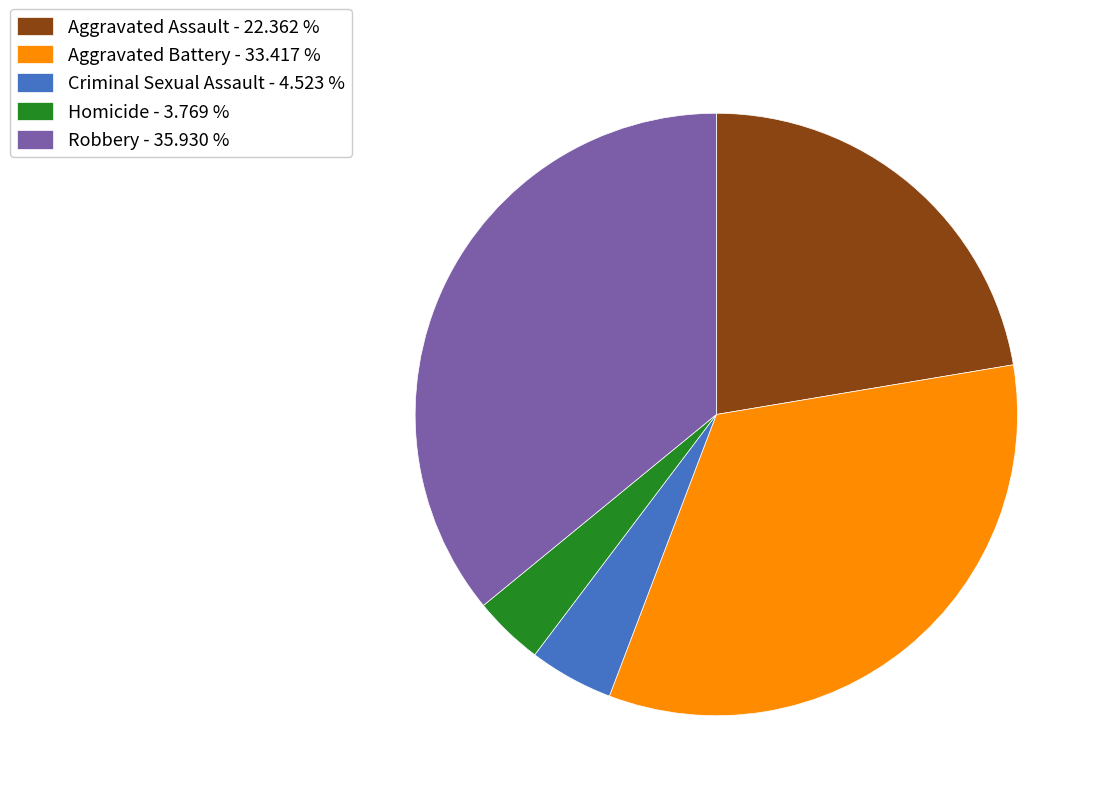

Is it true that Aggravated Assault is 8% of the pie?

False